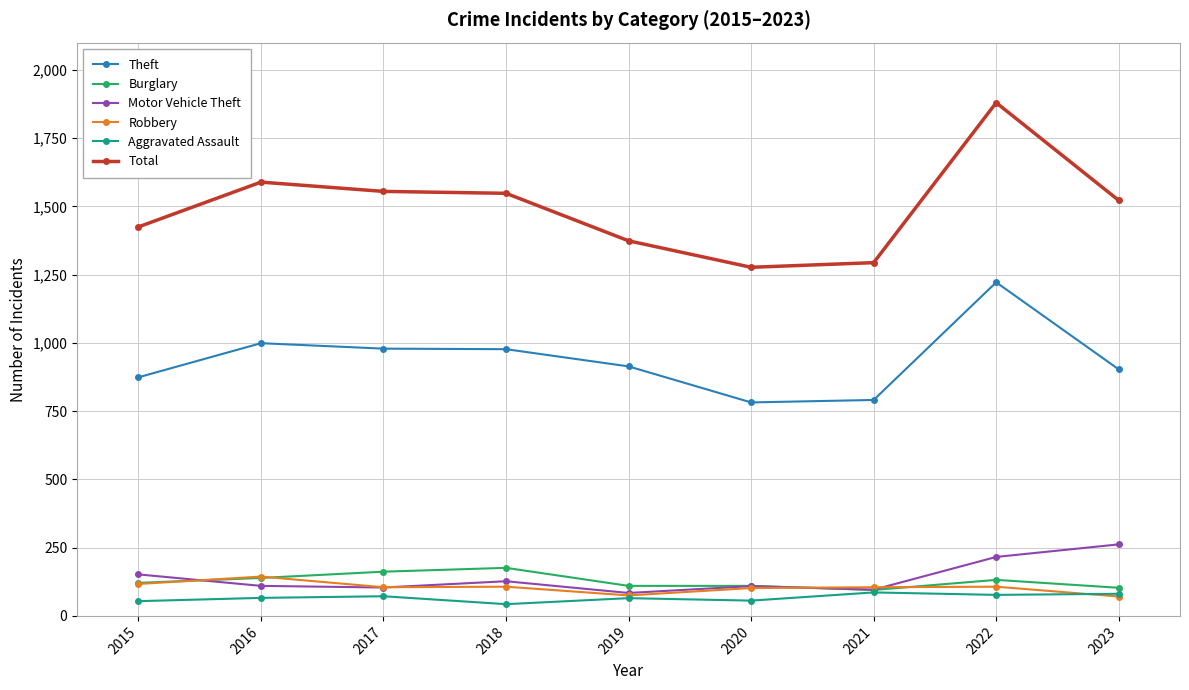

At which label is Theft closest to 1002?

2016